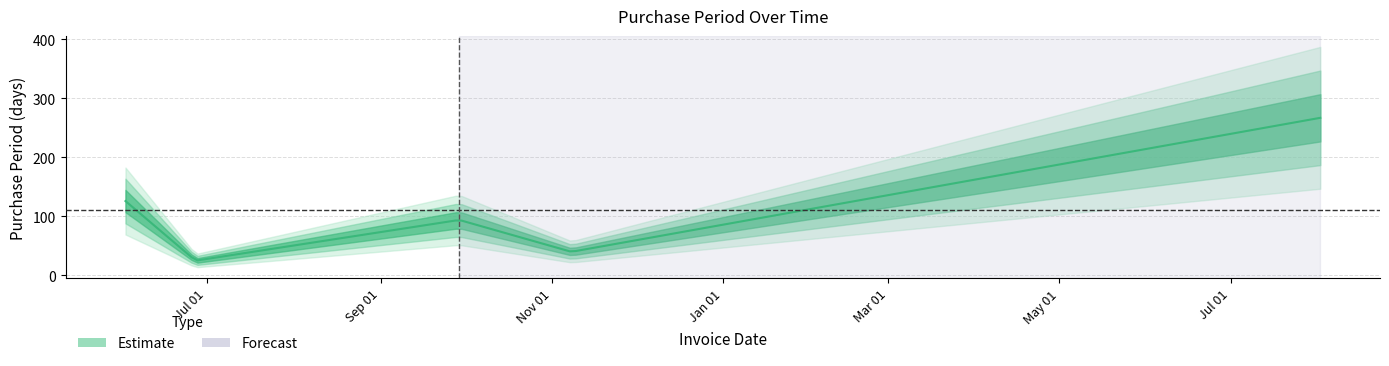

Does the chart display data point markers on the line(s)?

No